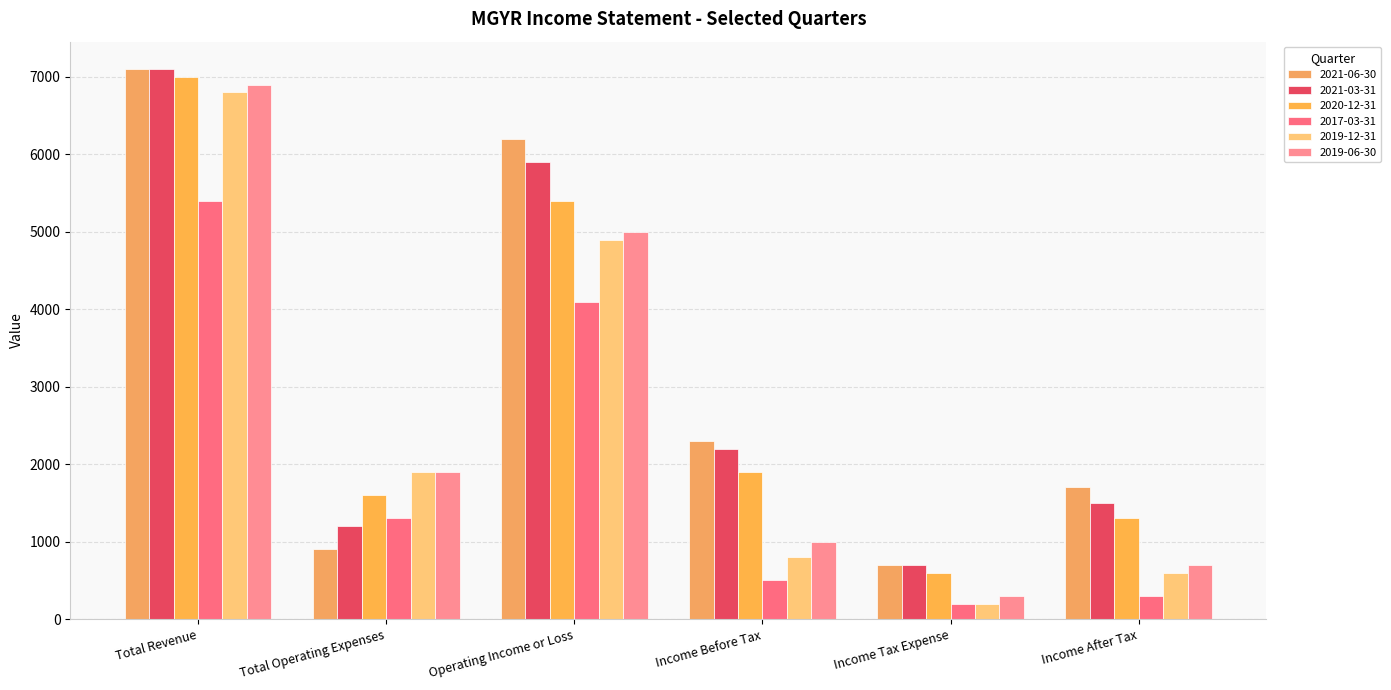

Between Income After Tax and Total Revenue, which is larger?

Total Revenue